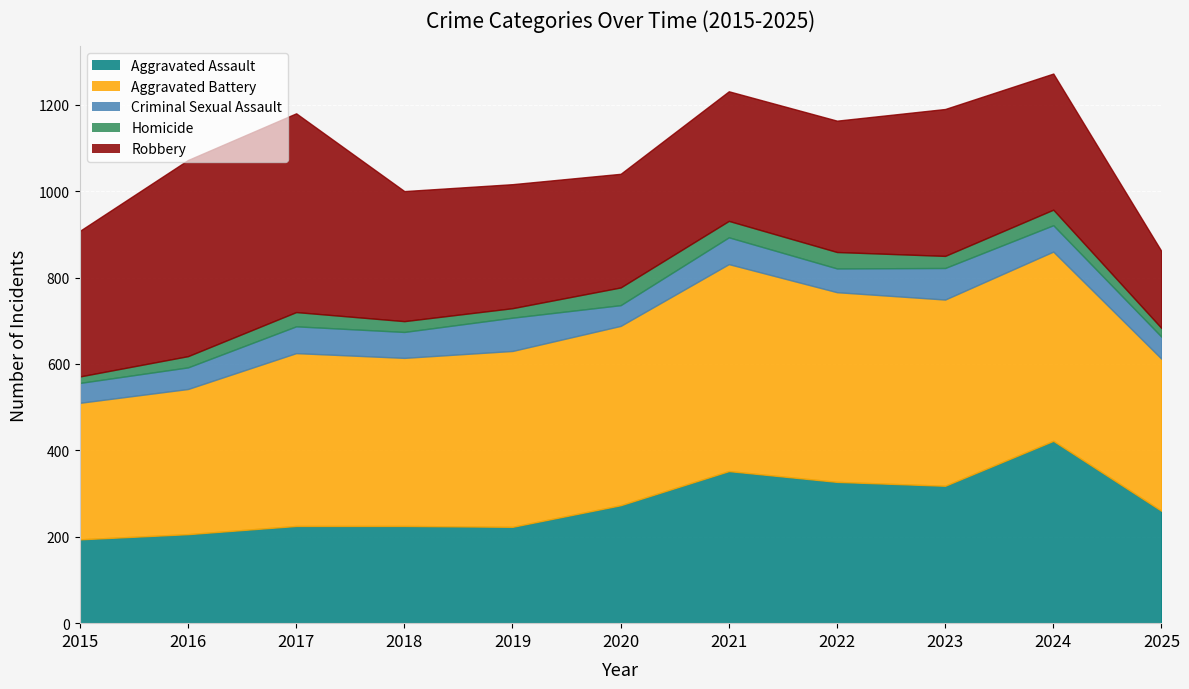

At 2025, list the series in order from smallest to largest.

Homicide, Criminal Sexual Assault, Robbery, Aggravated Assault, Aggravated Battery